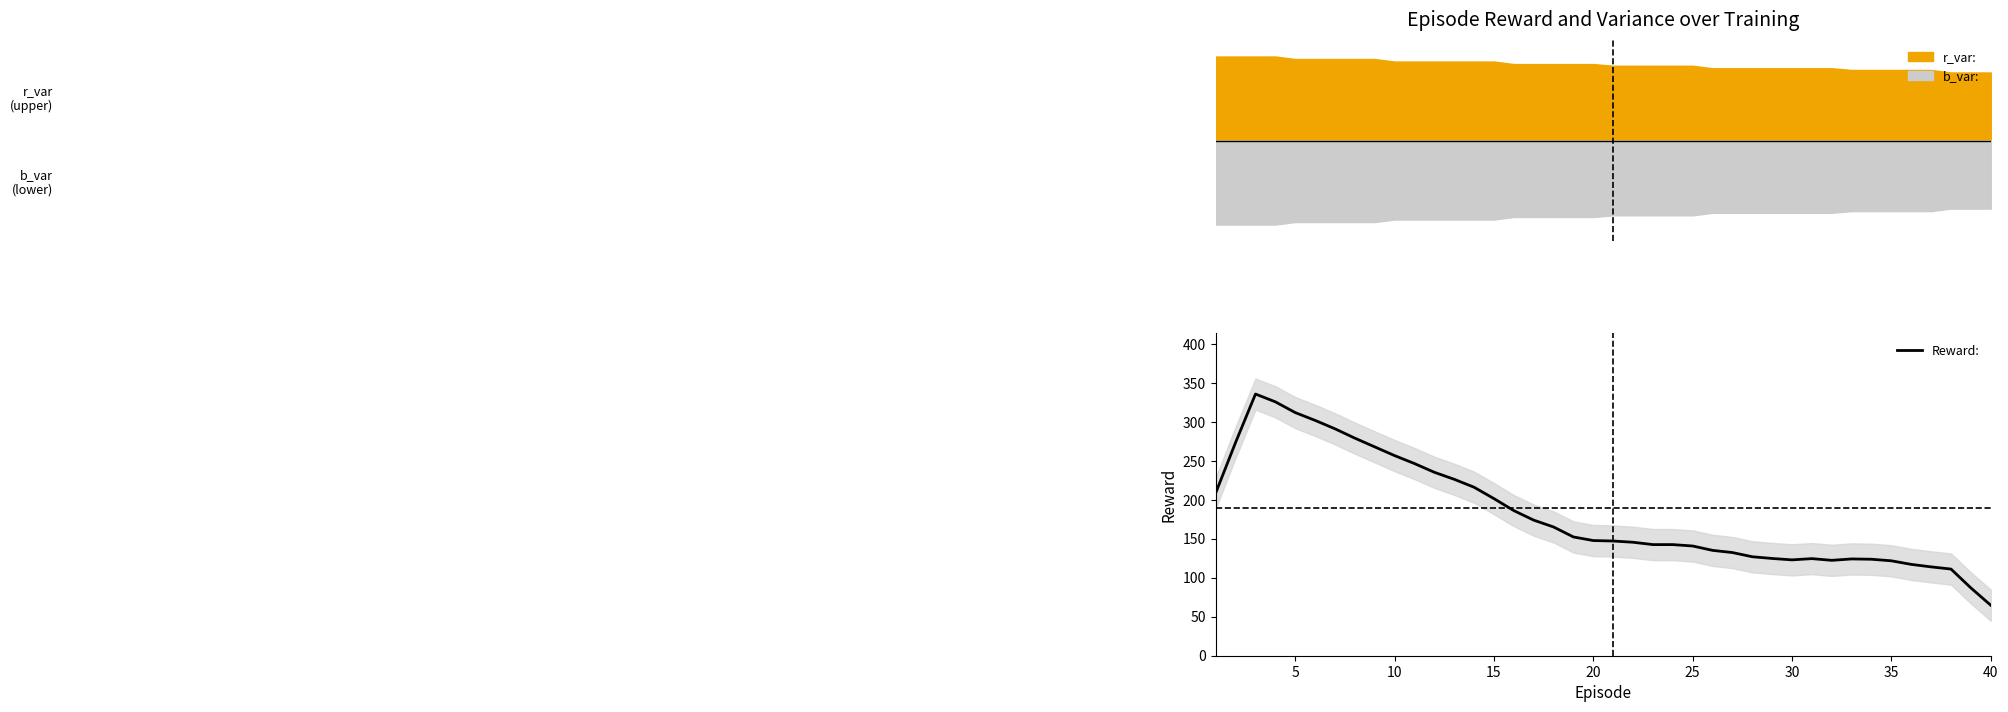

At which label does Reward: reach its minimum?

40